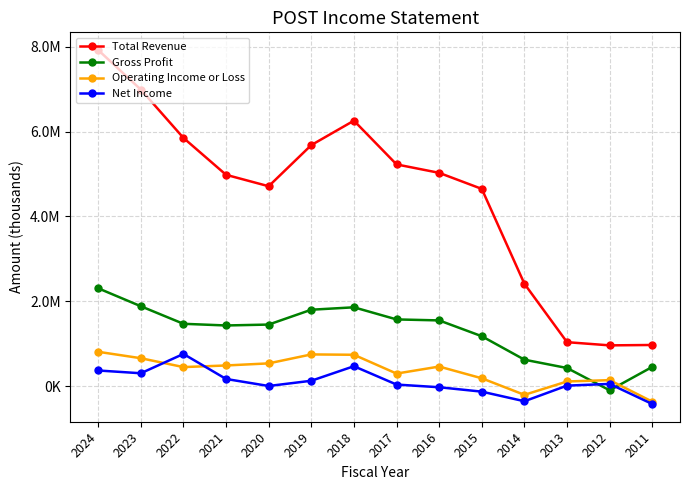

What are all the series names shown in the legend?

Total Revenue, Gross Profit, Operating Income or Loss, Net Income